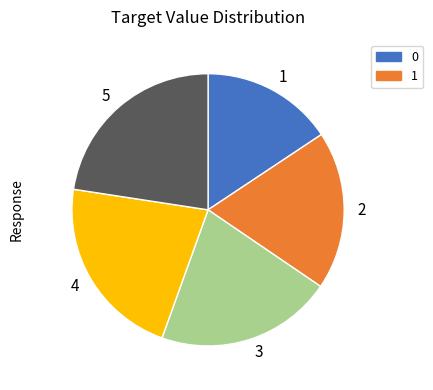

What is the ratio of the value at 3 to the value at 4?

1.0